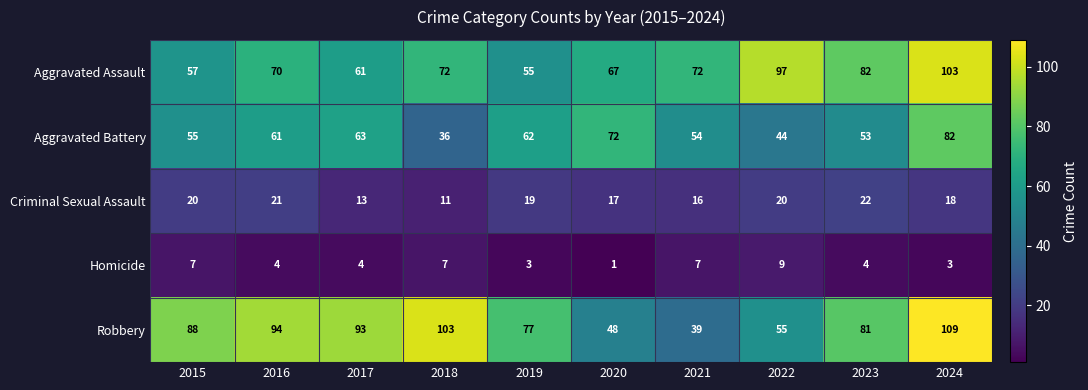

What is the smallest value displayed?

1